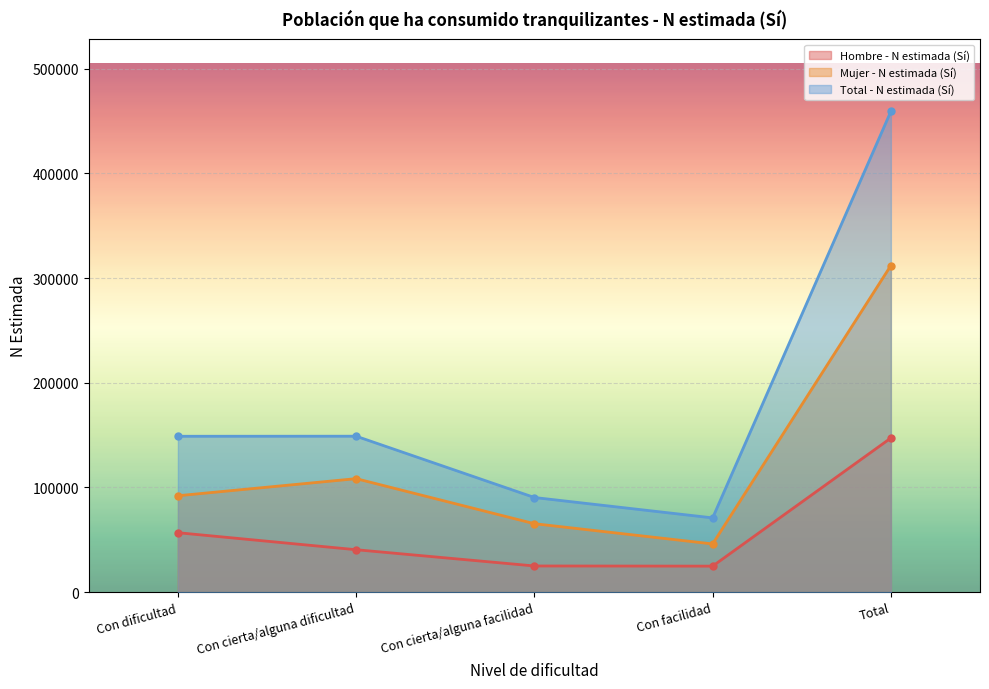

What is the difference between the Hombre - N estimada (Sí) values at Total and Con cierta/alguna dificultad?

106693